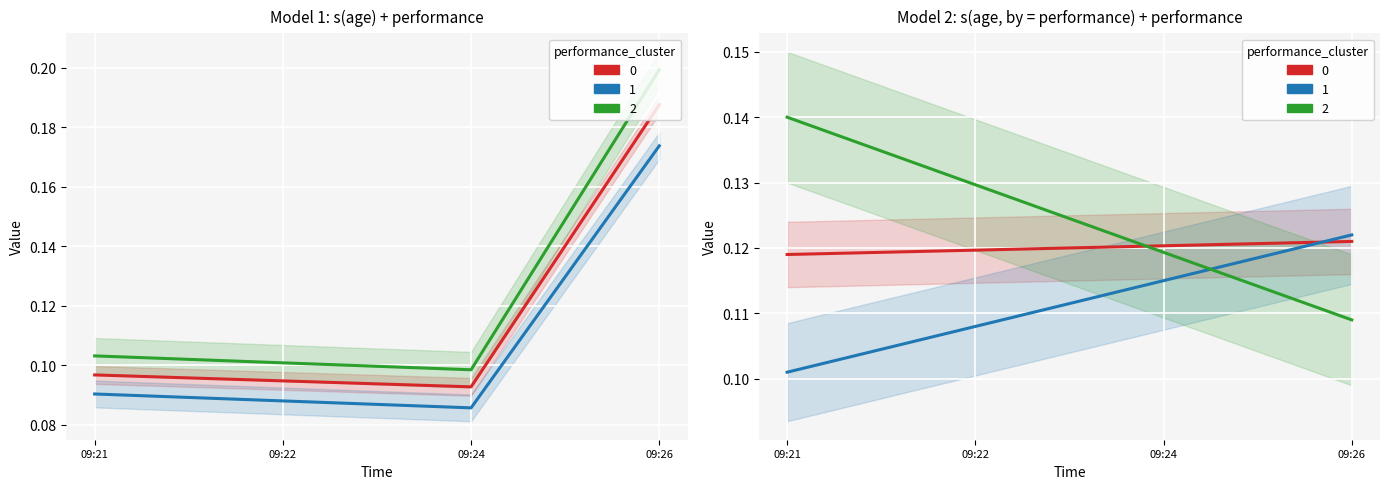

Which label corresponds to the smallest value in the chart?

09:24